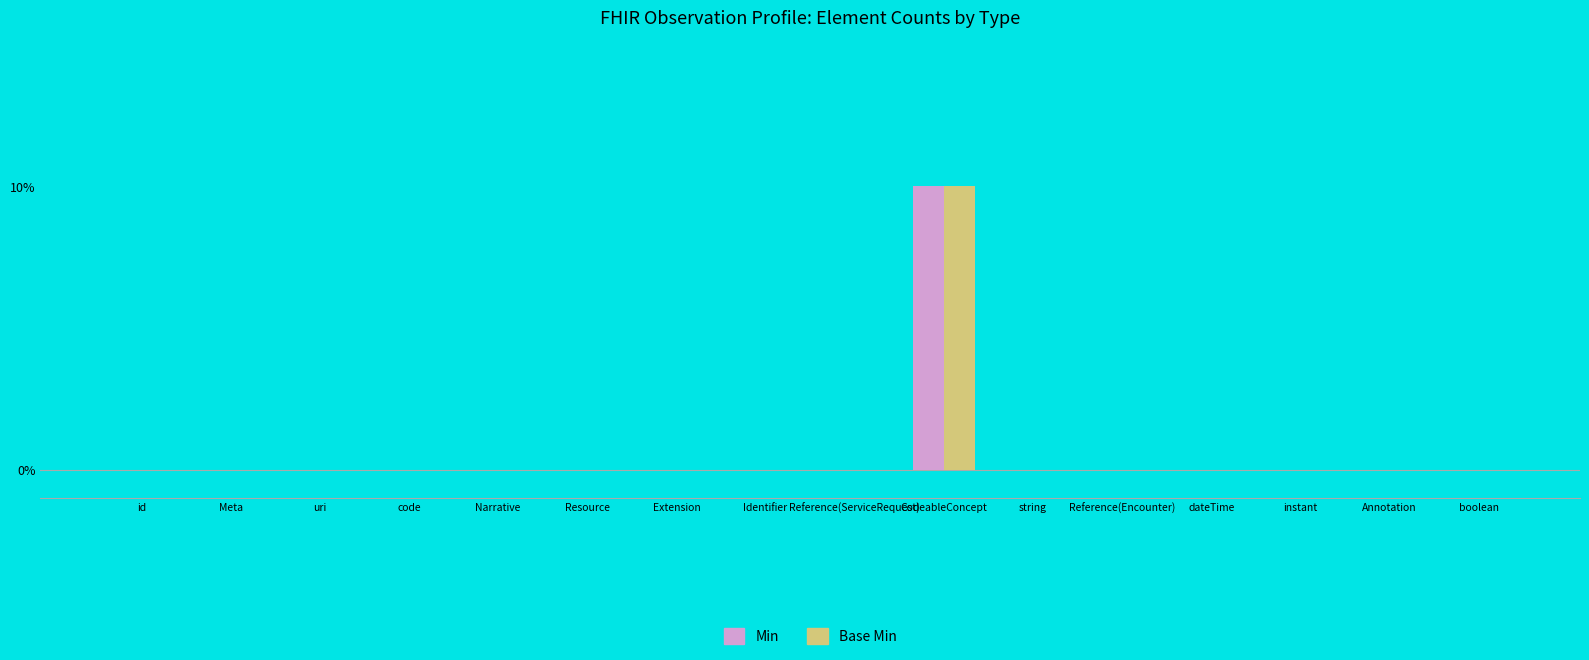

Does the chart contain stacked bars?

No